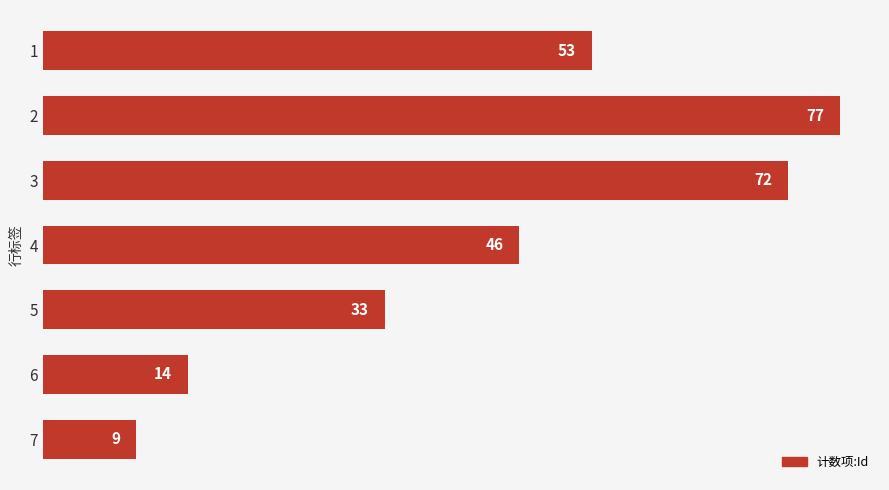

What is the sum of all values?

304